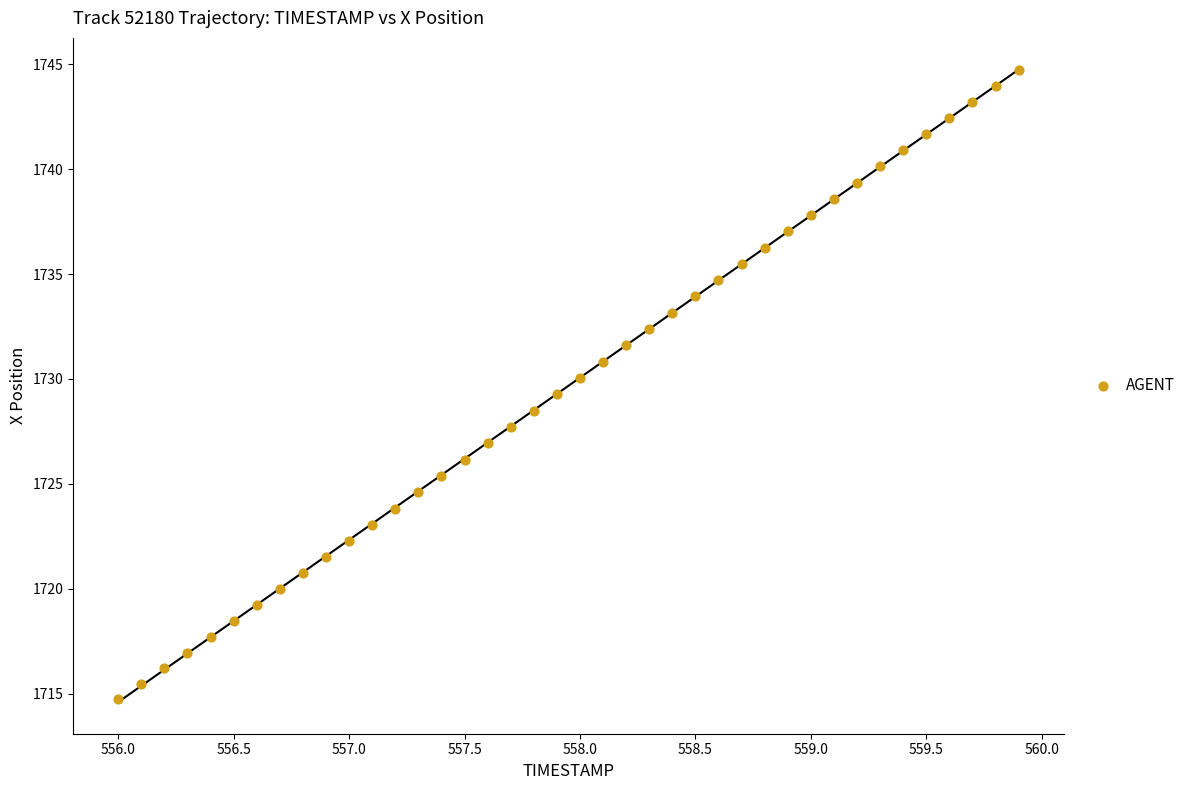

What is the range of Y values (max minus min)?

30.0